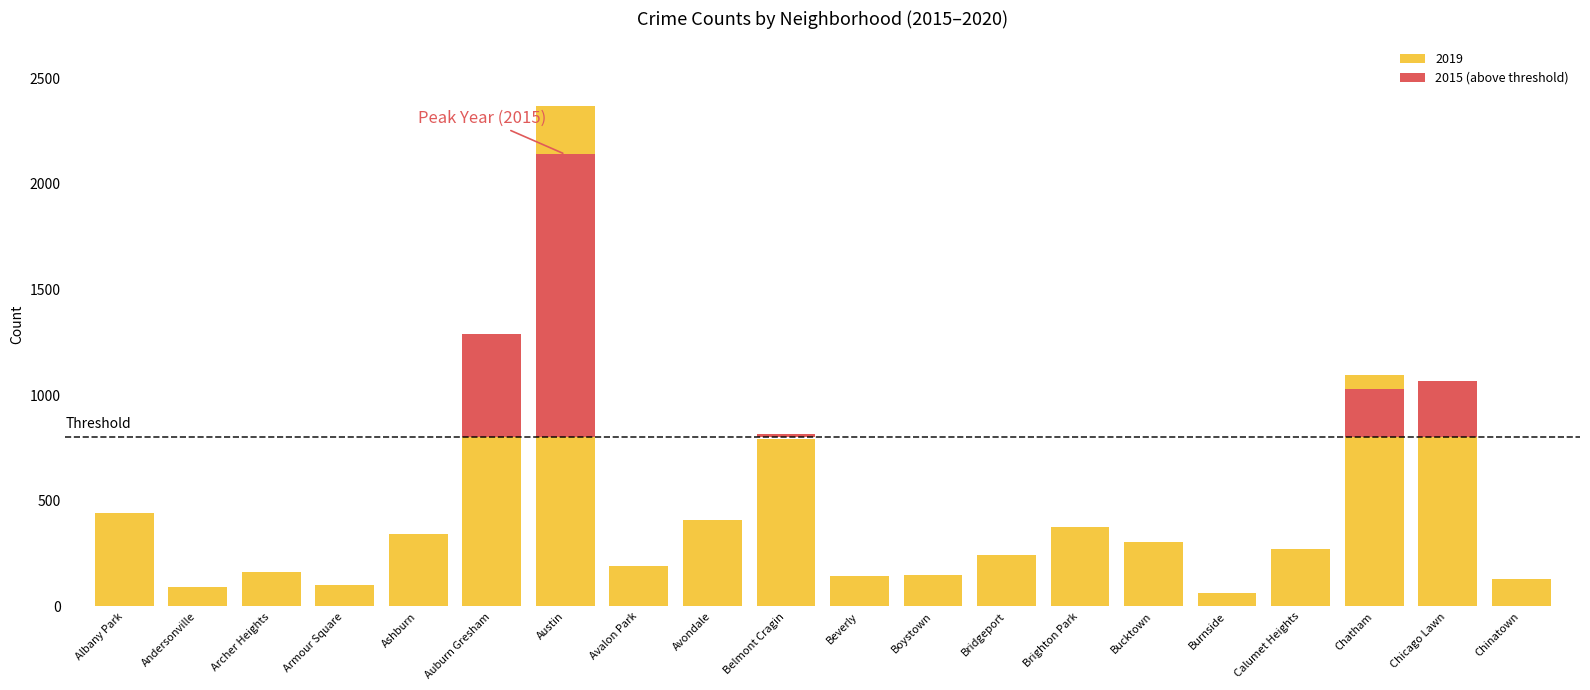

What is the label of the 2nd bar from the right?

Chicago Lawn